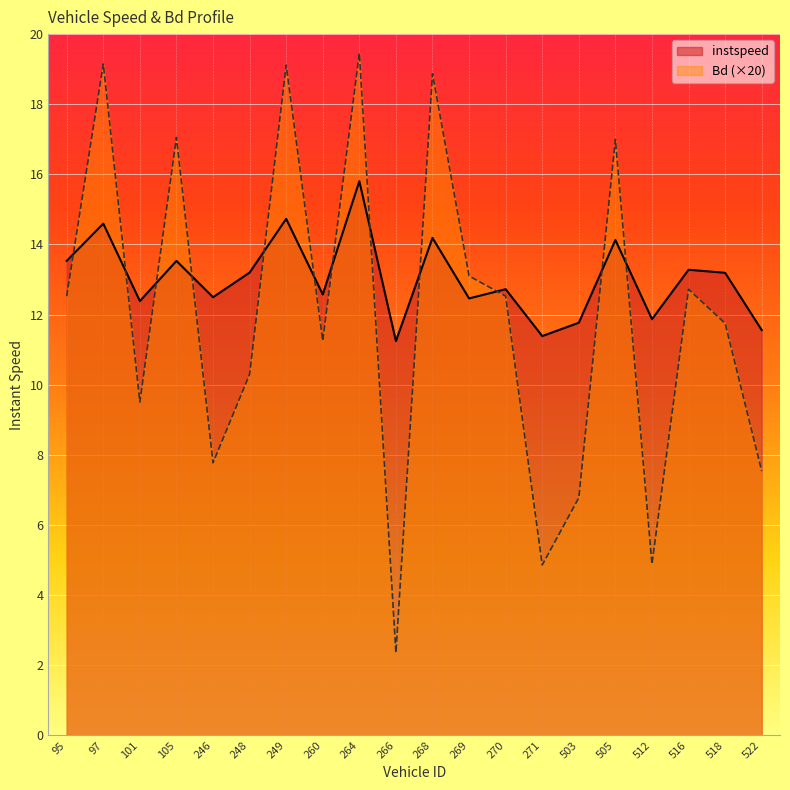

What is the value of the instspeed point at the 6th from the left?

13.2